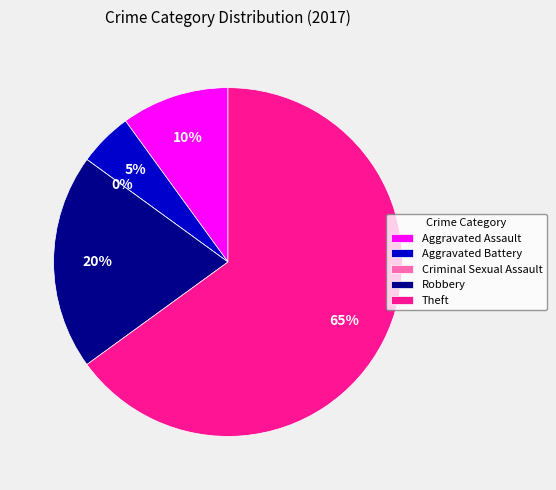

Which category has the biggest portion of the pie?

Theft